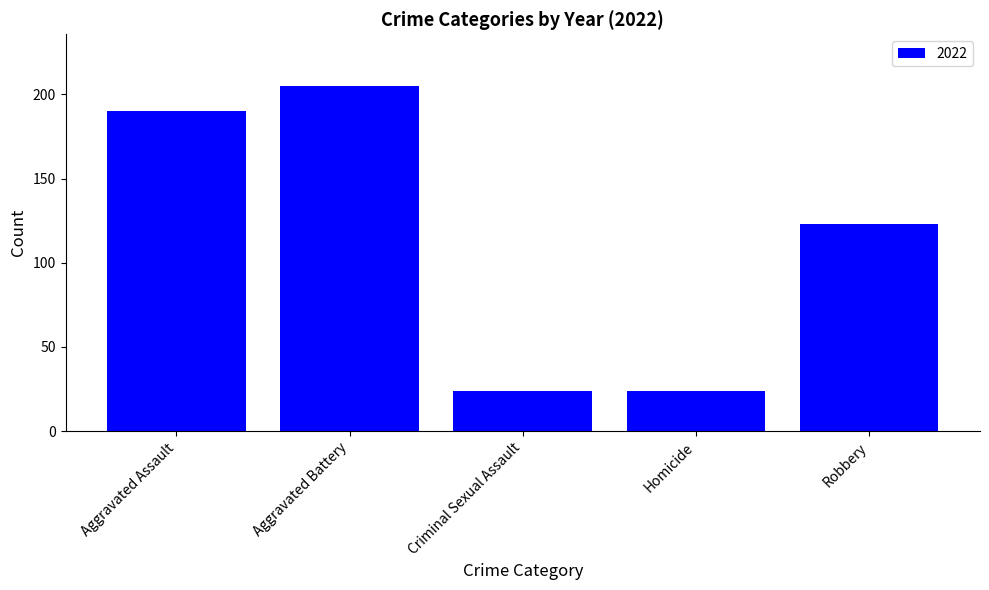

True or false: the data shows 24 at Homicide.

True